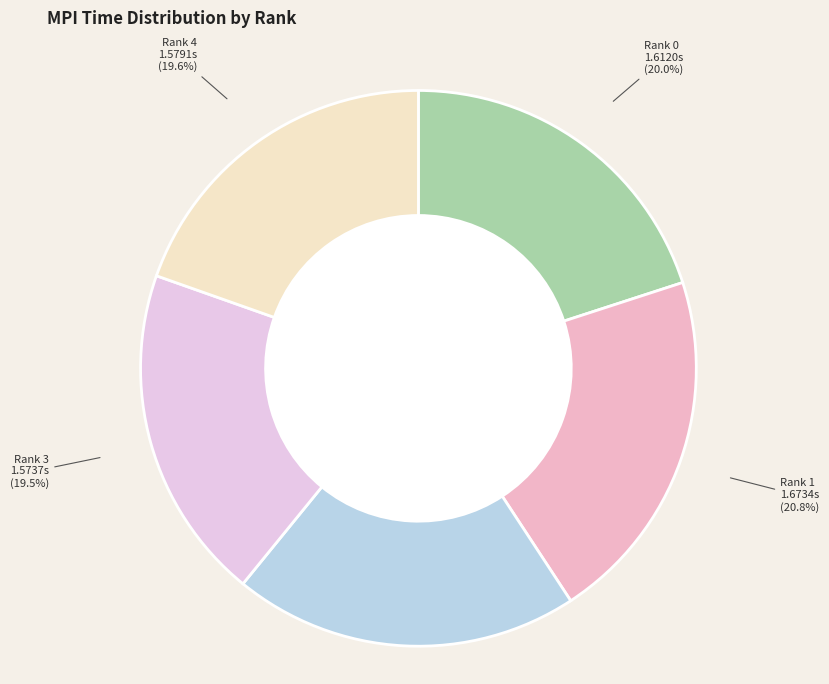

Approximately how many times larger is the value at Rank 4 compared to Rank 1?

0.9